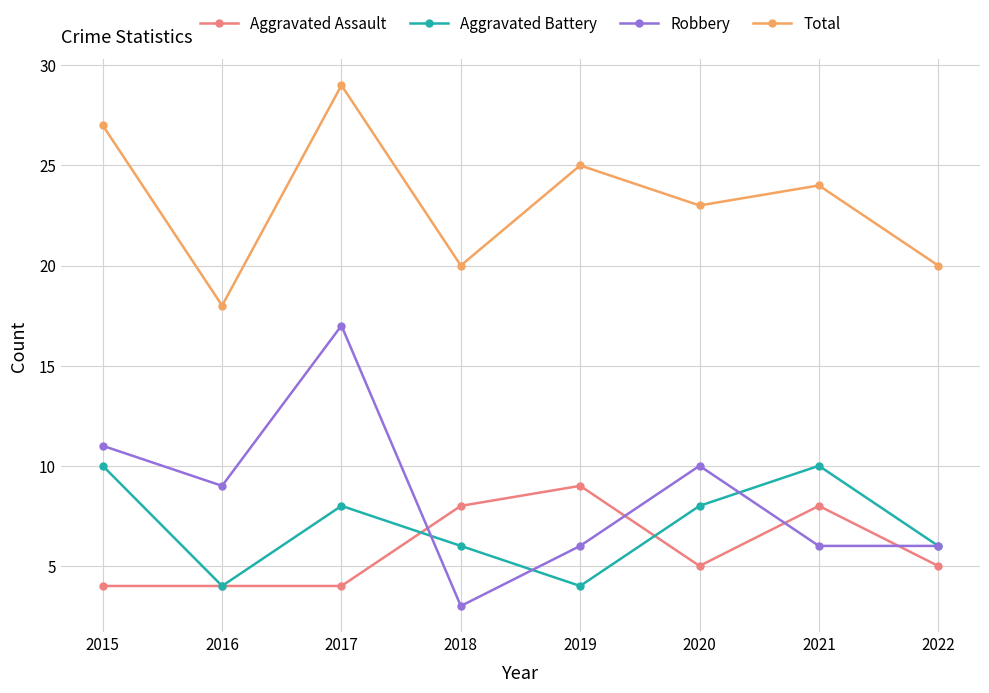

True or false: Aggravated Battery has a value of 1 at 2019.

False